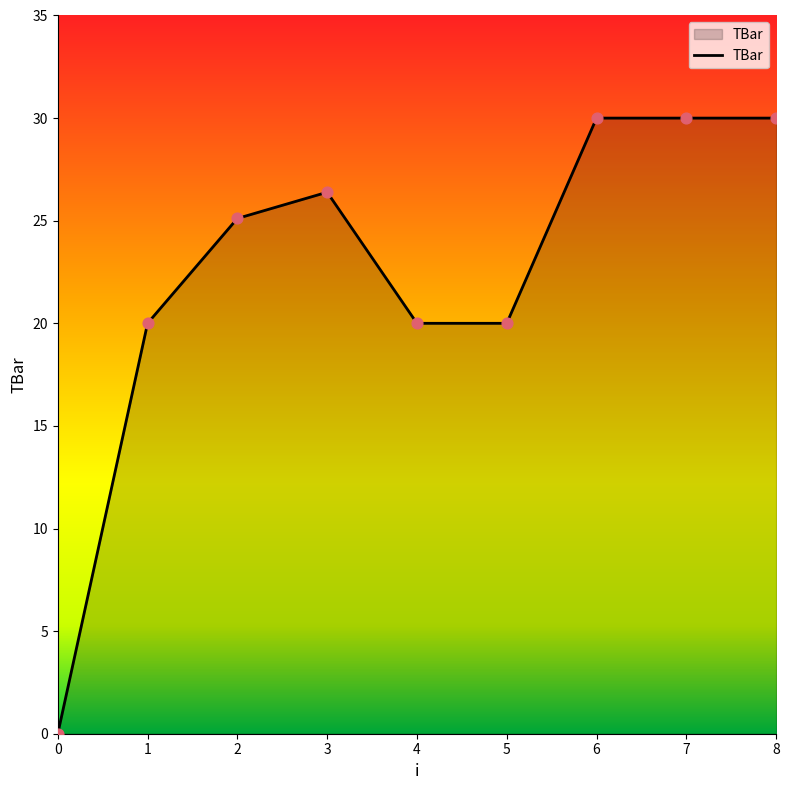

What is the change in value from 2 to 8?

+4.9